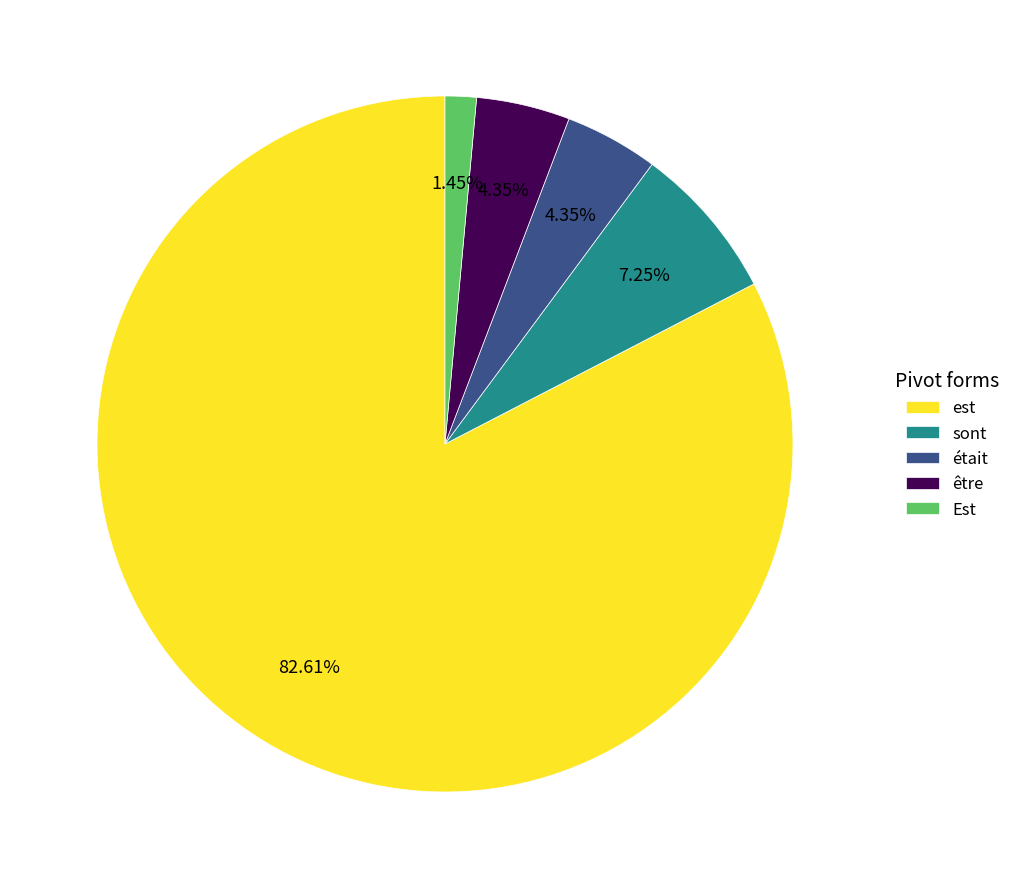

Do Est and être together represent more than half of the pie?

No